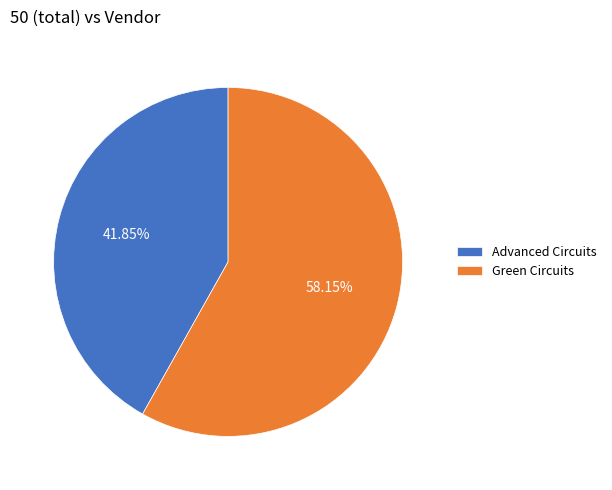

What is the smallest slice in the pie chart?

Advanced Circuits